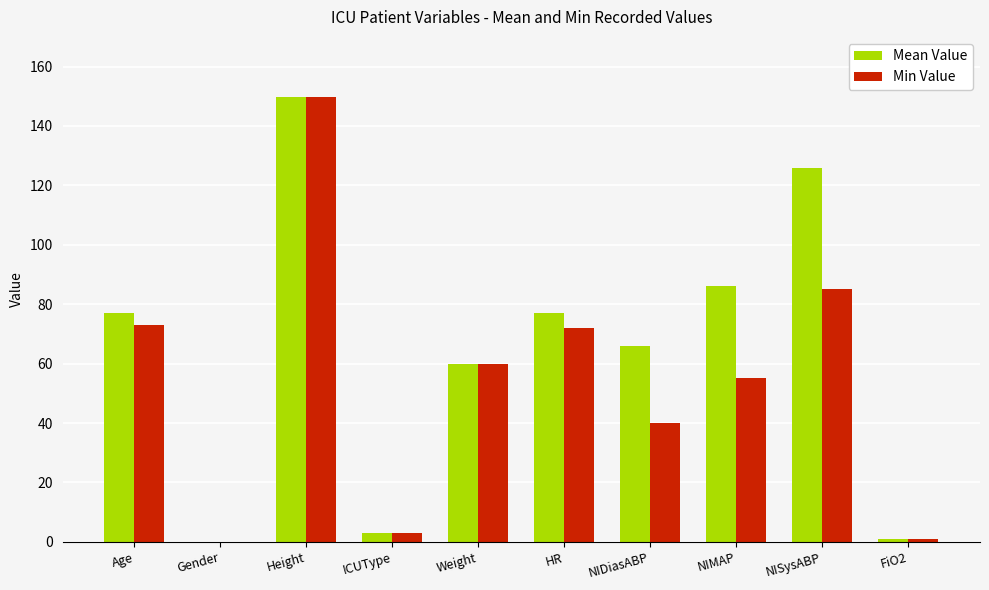

Does the chart contain stacked bars?

No